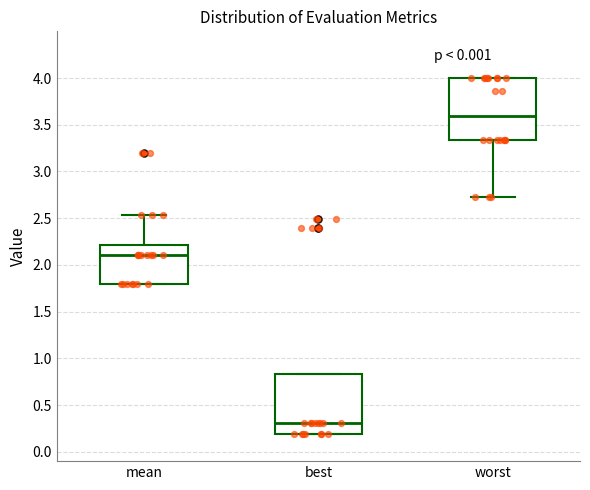

Reading left to right, read every box against the y-axis: the position of its median line, the range the box covers, and the ends of its whiskers. The values are not printed on the chart, so give them approximately, as read against the axis.

mean: median 2.10, box 1.80 to 2.20, whiskers 1.80 to 2.55
best: median 0.30, box 0.20 to 0.85, whiskers 0.20 to 0.85
worst: median 3.60, box 3.35 to 4.00, whiskers 2.75 to 4.00